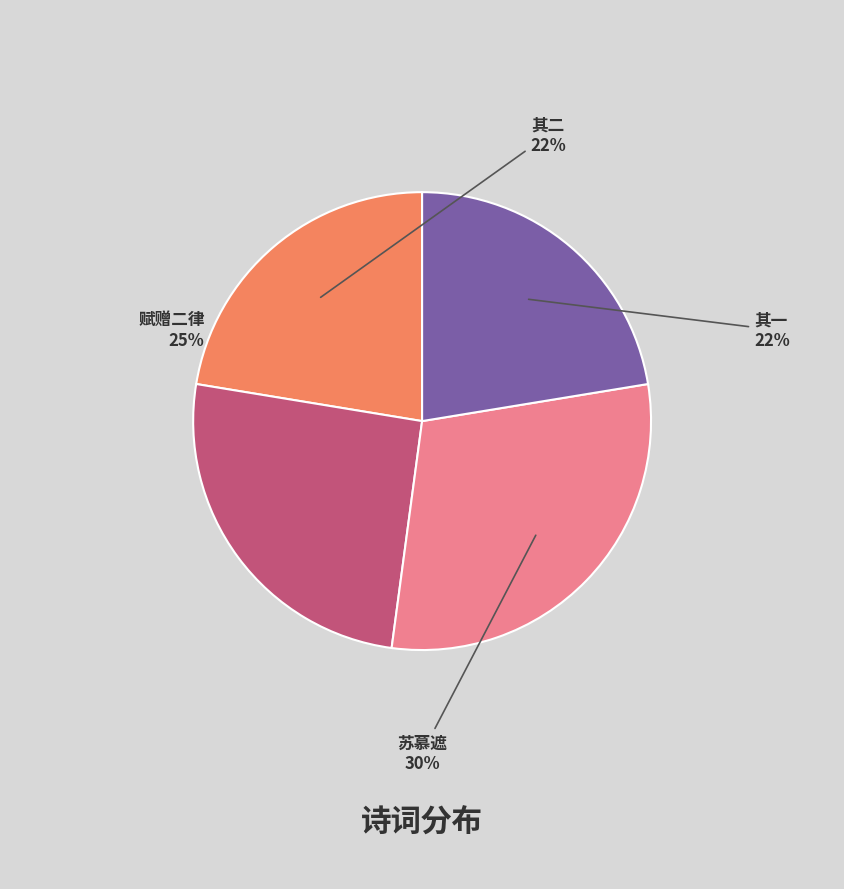

Do 苏慕遮 and 赋赠二律 together represent more than half of the pie?

Yes